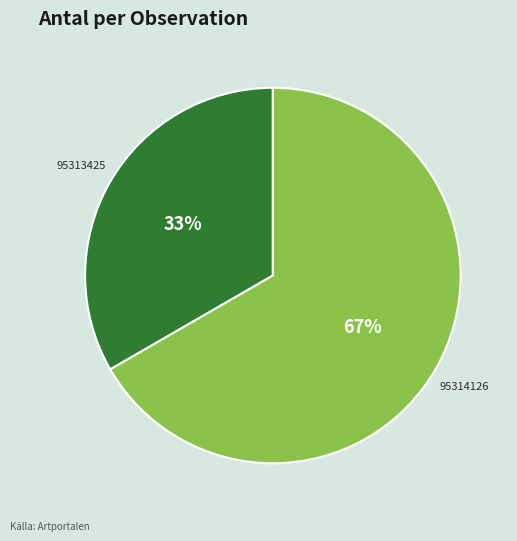

Does any single category account for the majority?

Yes